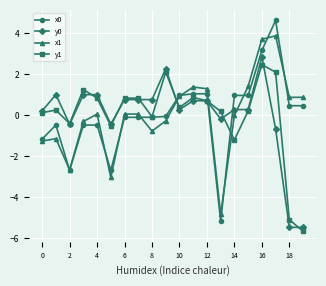

At how many categories does at least one series exceed -1?

20